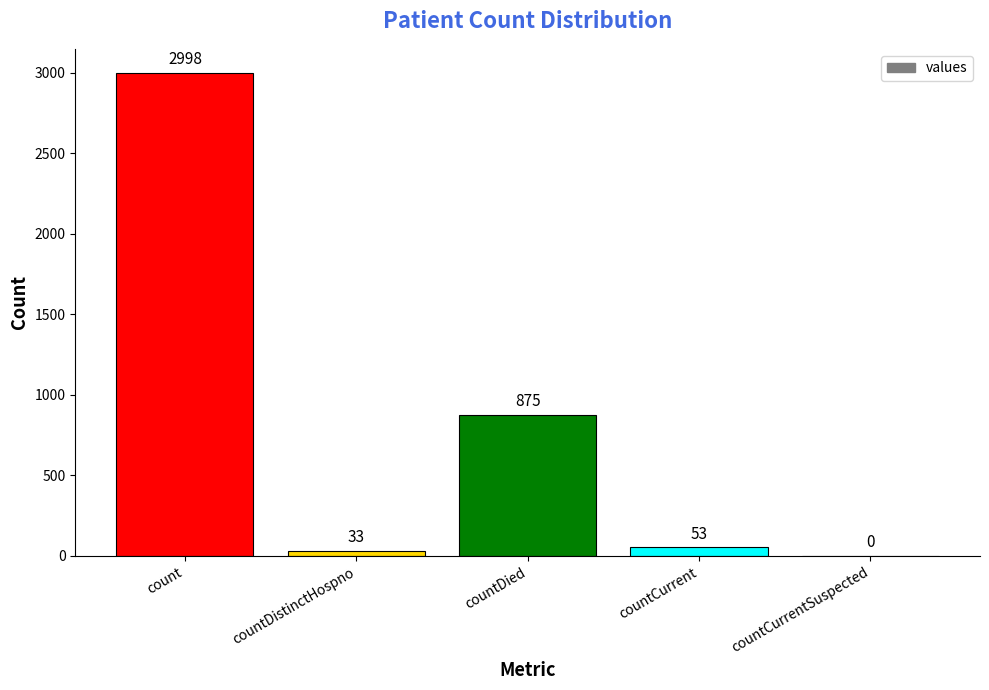

What is the change in value from countDied to countCurrentSuspected?

-875